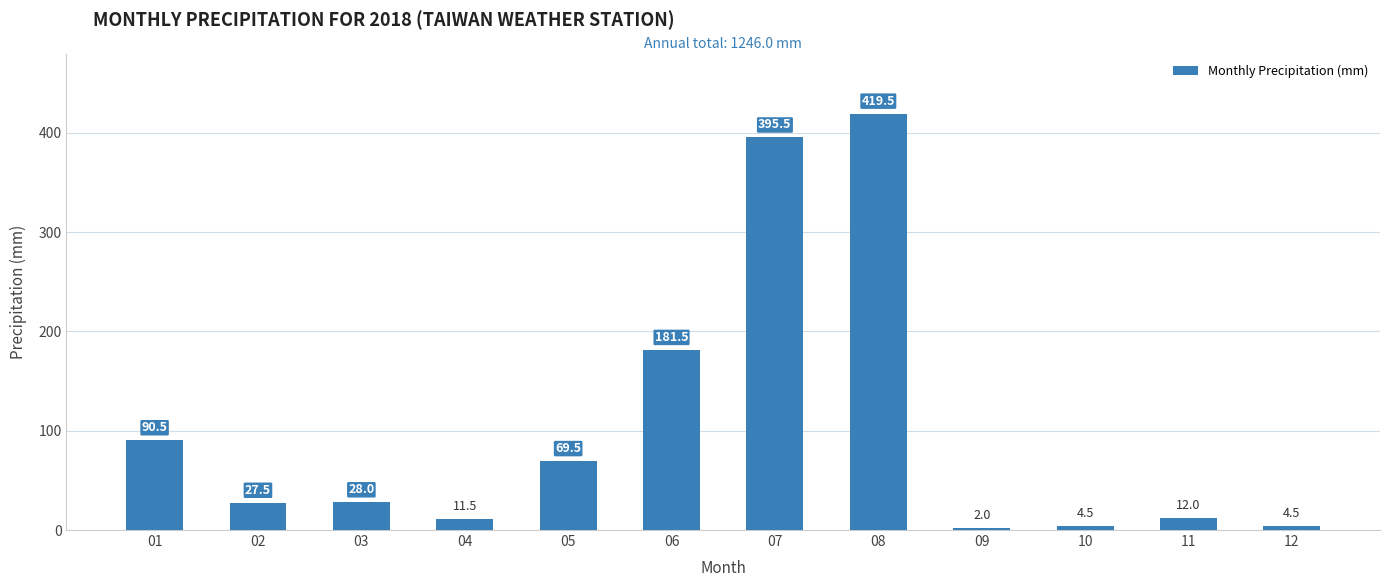

What is the maximum value shown in the chart?

419.5